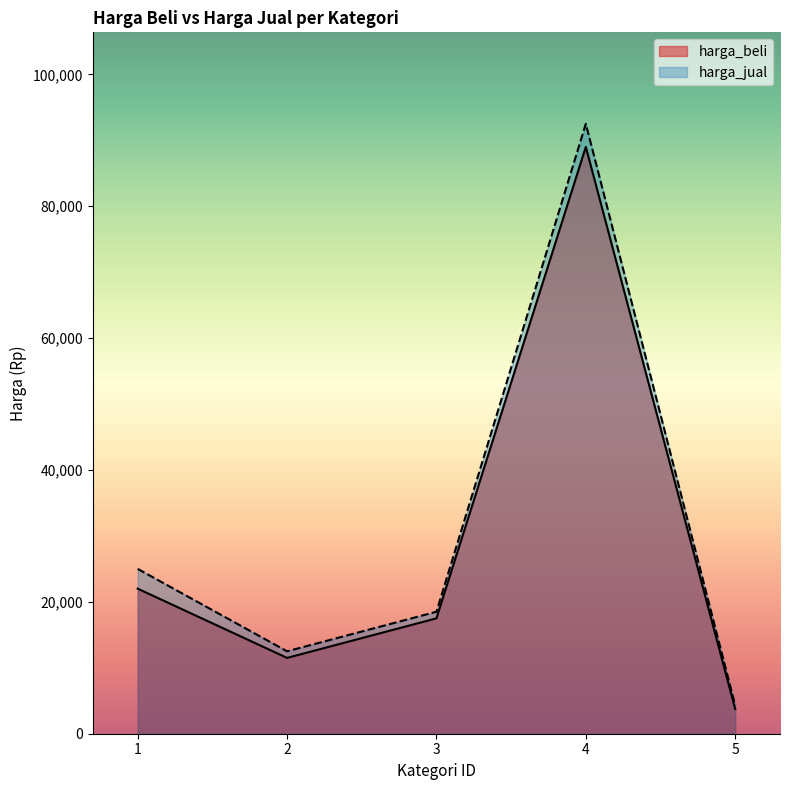

At which category is the sum across all series the highest?

4